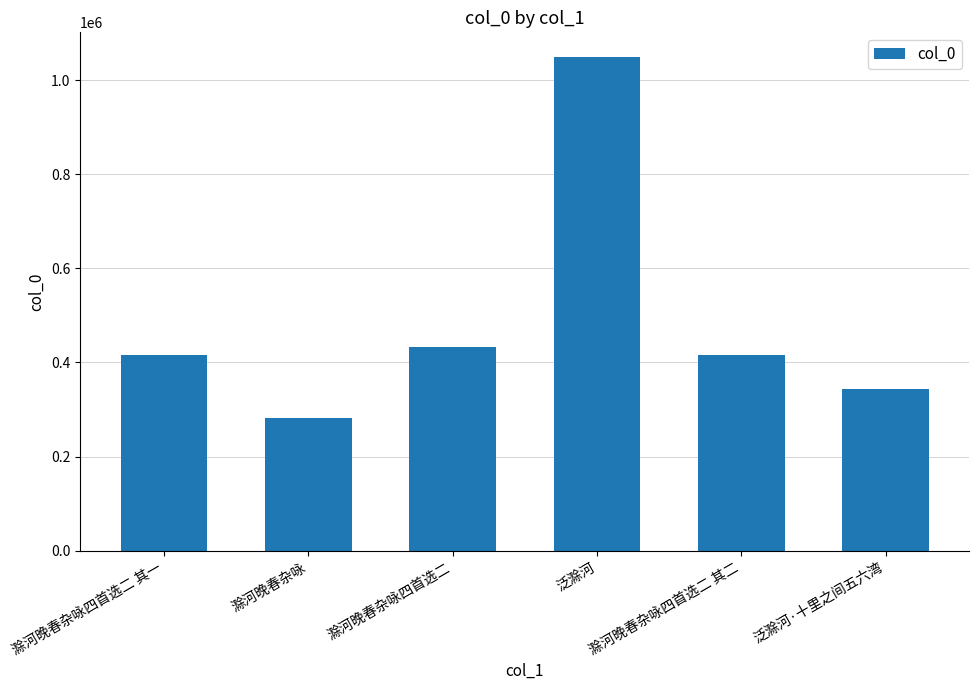

Which category has the lowest value across all series?

滁河晚春杂咏